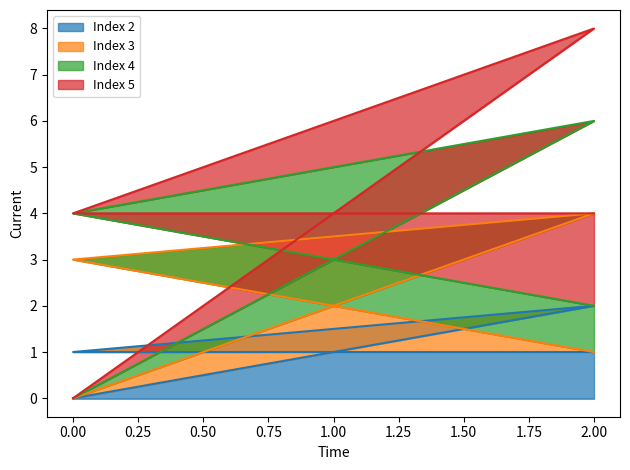

What is the label of the 3rd point from the left?

2